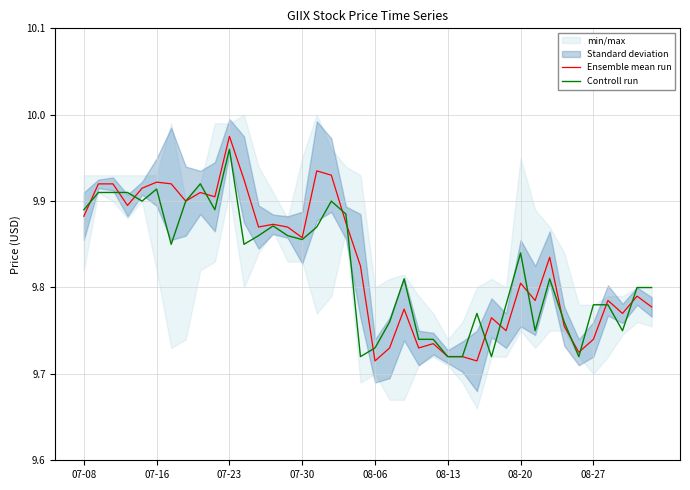

What is the maximum value for Controll run?

10.0